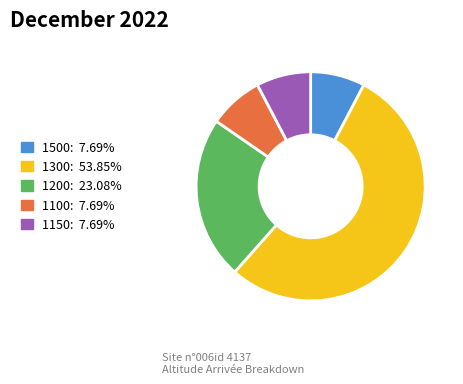

Is the sum of 1150 and 1100 greater than half?

No